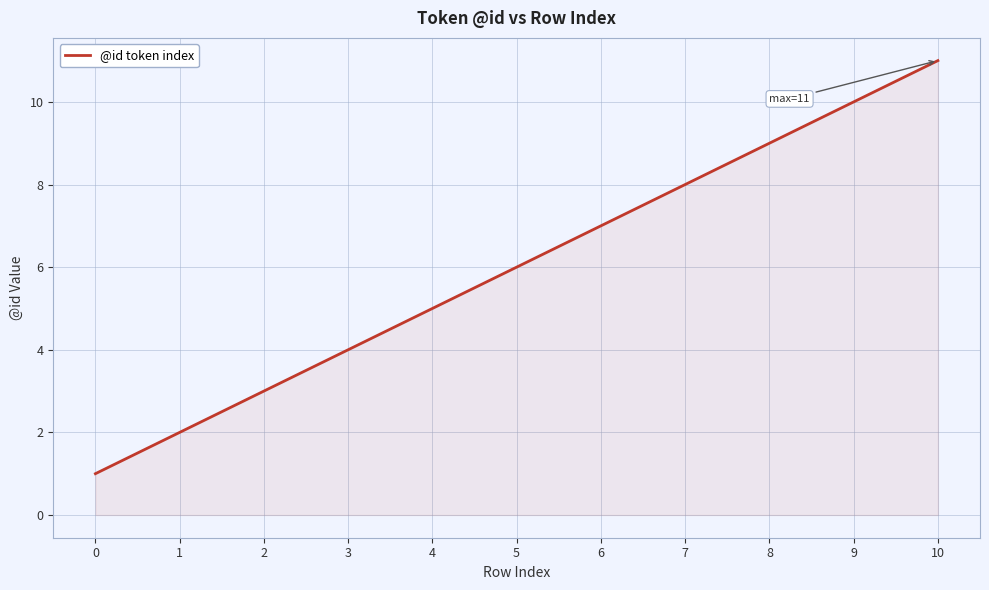

List the labels in order of value, smallest first.

0, 1, 2, 3, 4, 5, 6, 7, 8, 9, 10